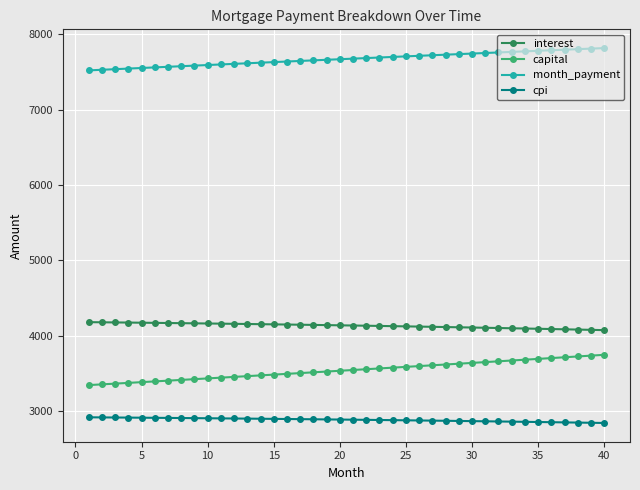

What is the lowest value of the cpi series?

2840.1